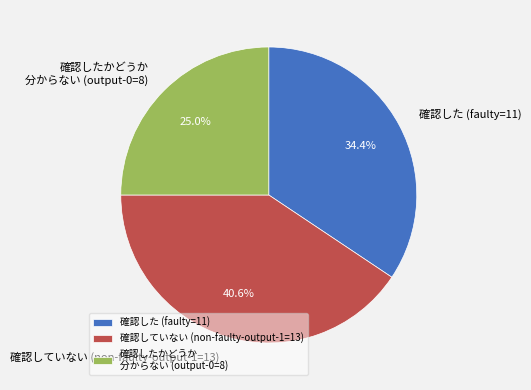

What portion of the pie excludes 確認した (faulty=11)?

65.6%